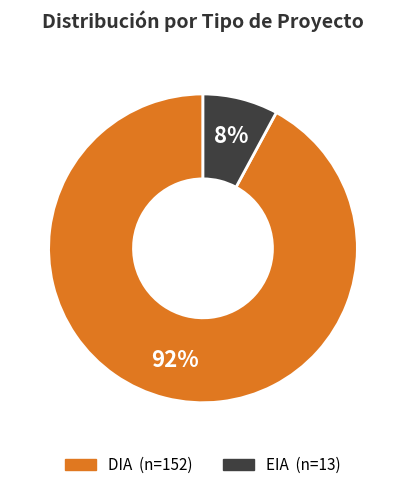

Rank the categories by value from lowest to highest.

EIA, DIA